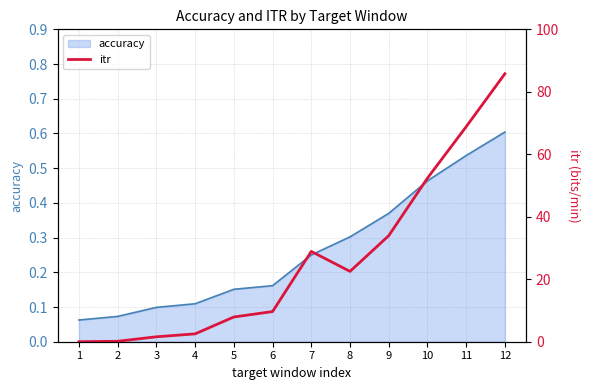

Is it true that accuracy equals 0.6 at 12?

True